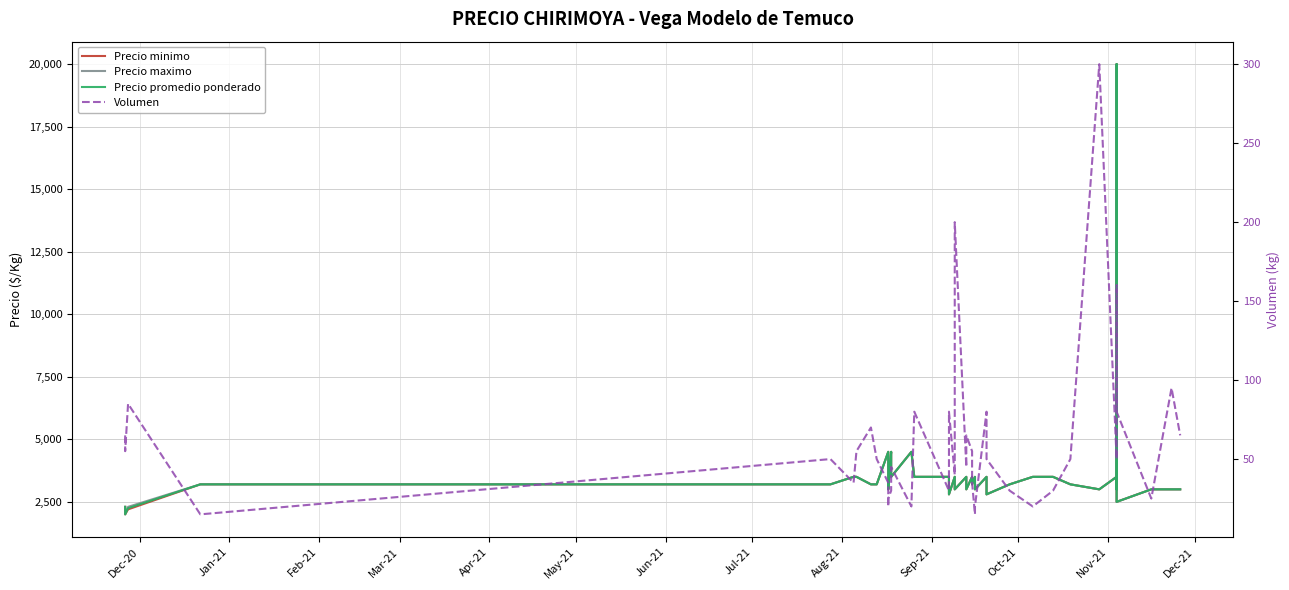

How many values in the Precio promedio ponderado series exceed 3200?

18